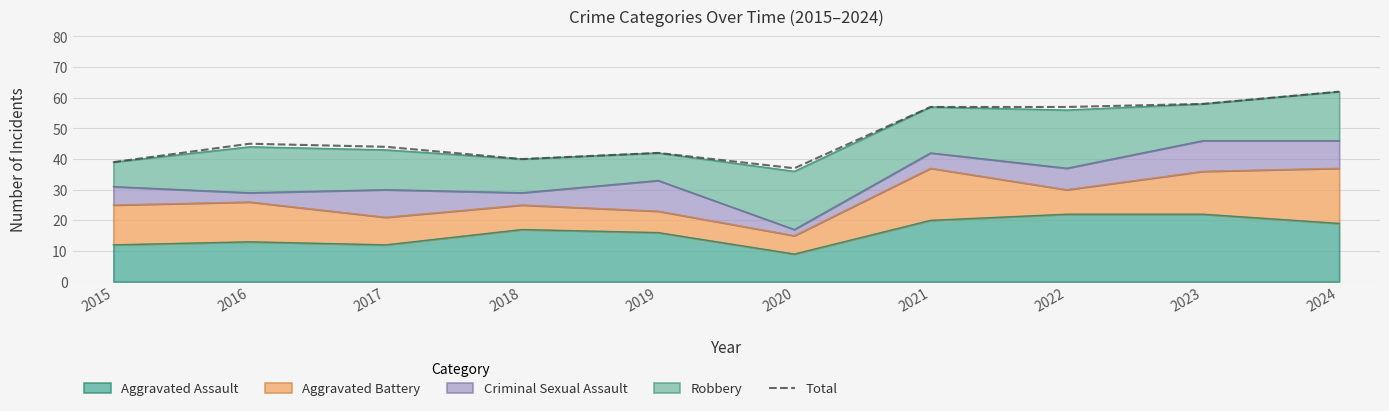

Reading right to left, list all the values displayed in this chart.

62	58	57	57	37	42	40	44	45	39